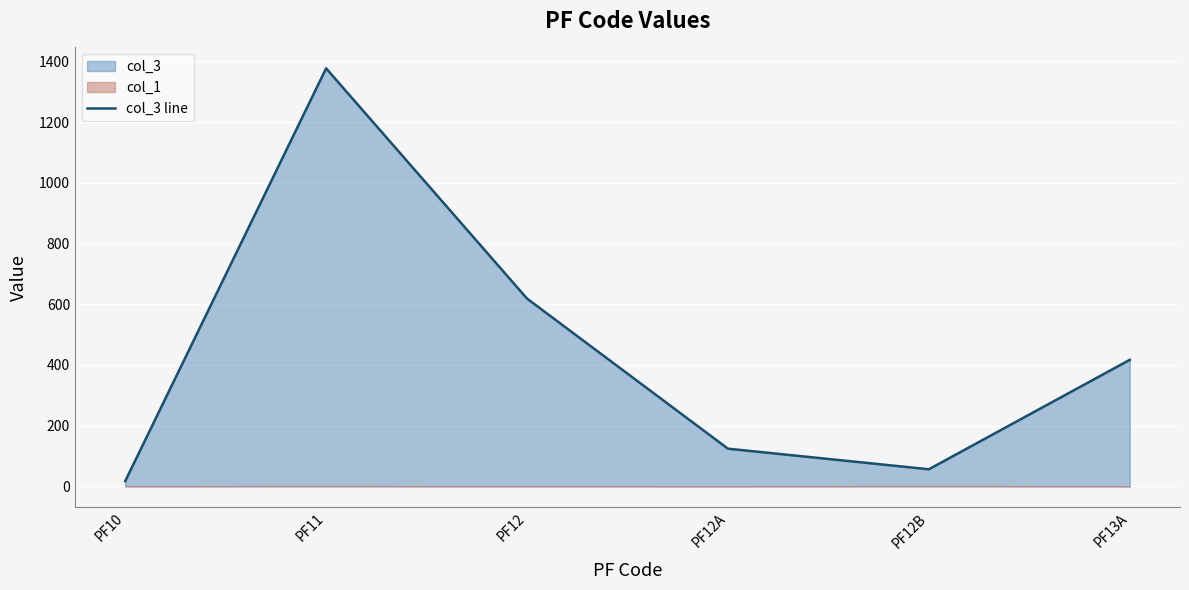

Where is the first local minimum?

PF12B